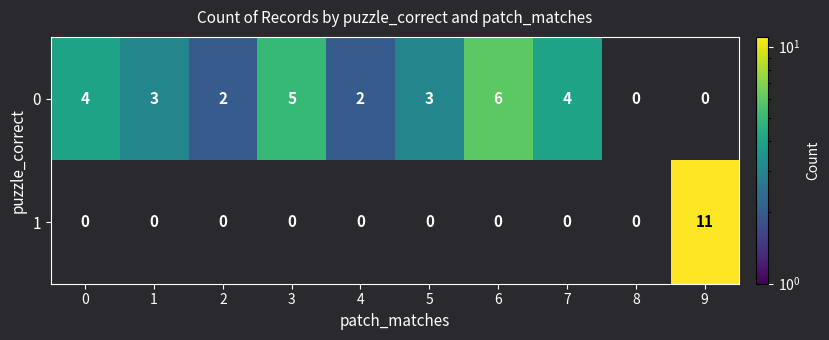

The 0 series shows 0.8 at 0. True or false?

False